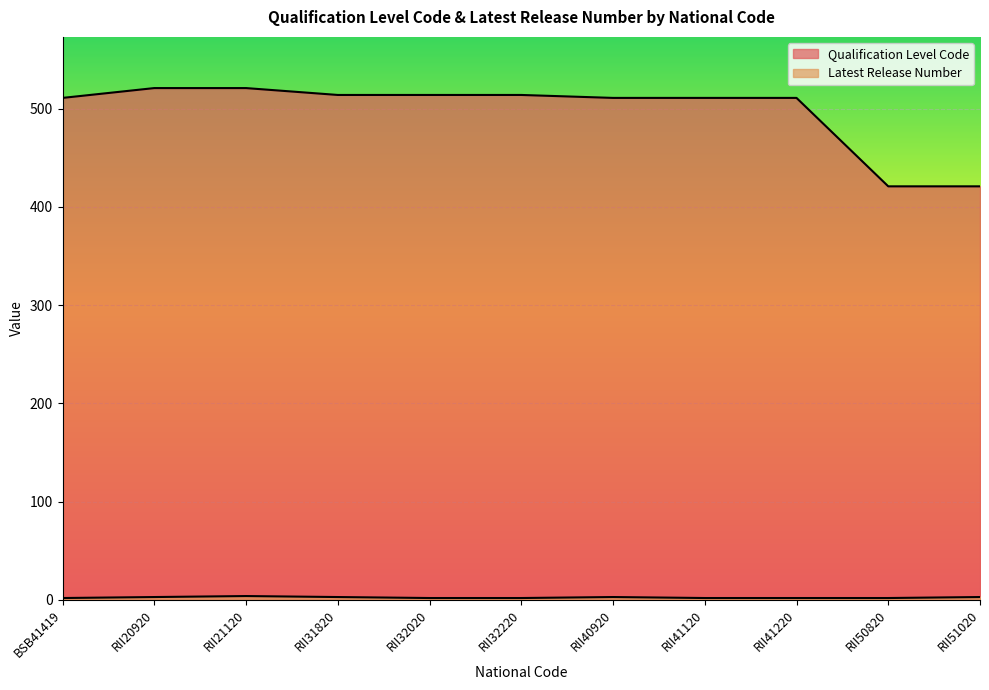

What value does the Qualification Level Code series have at BSB41419, to the nearest 50?

500